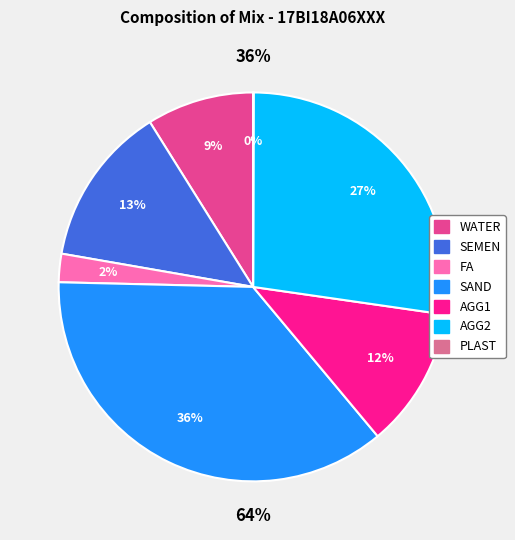

Which category has the biggest portion of the pie?

SAND